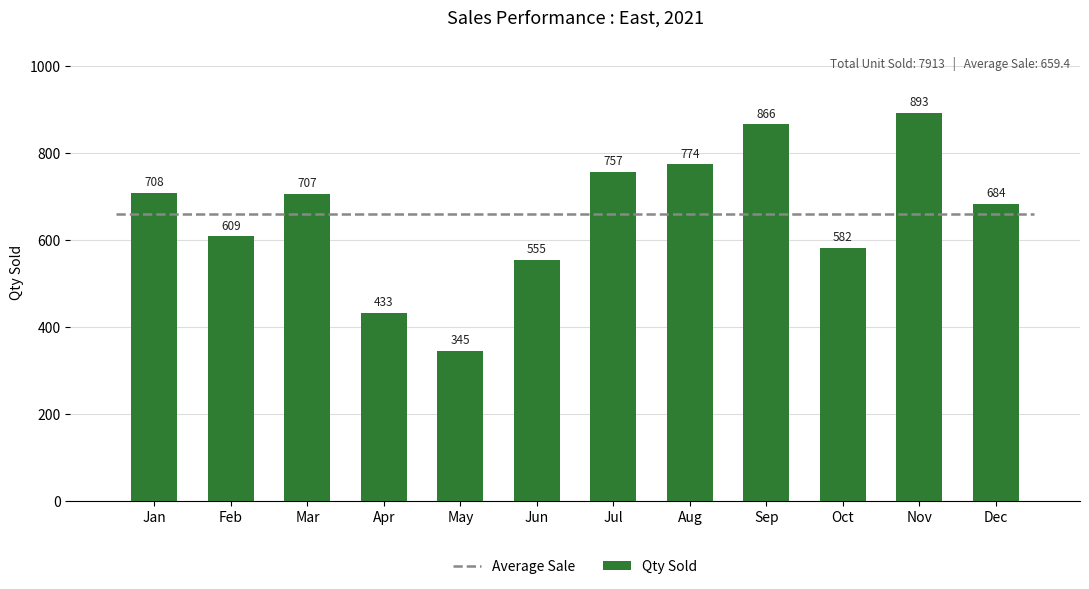

Reading left to right, what are all the values shown in this chart?

Jan=708	Feb=609	Mar=707	Apr=433	May=345	Jun=555	Jul=757	Aug=774	Sep=866	Oct=582	Nov=893	Dec=684